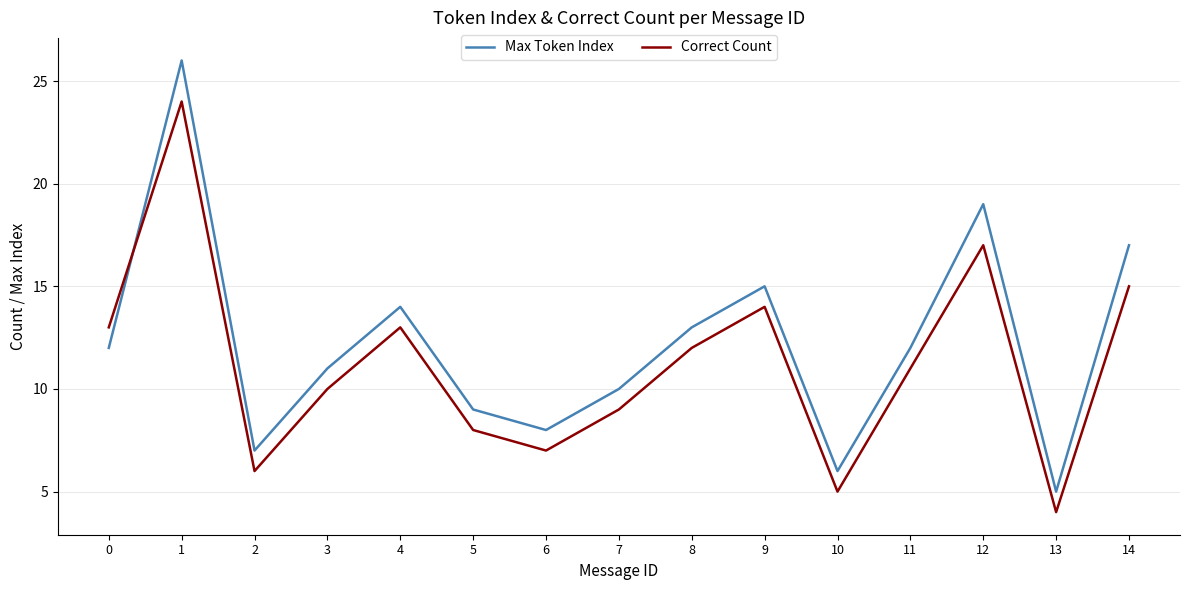

Which series has the widest spread of values?

Max Token Index